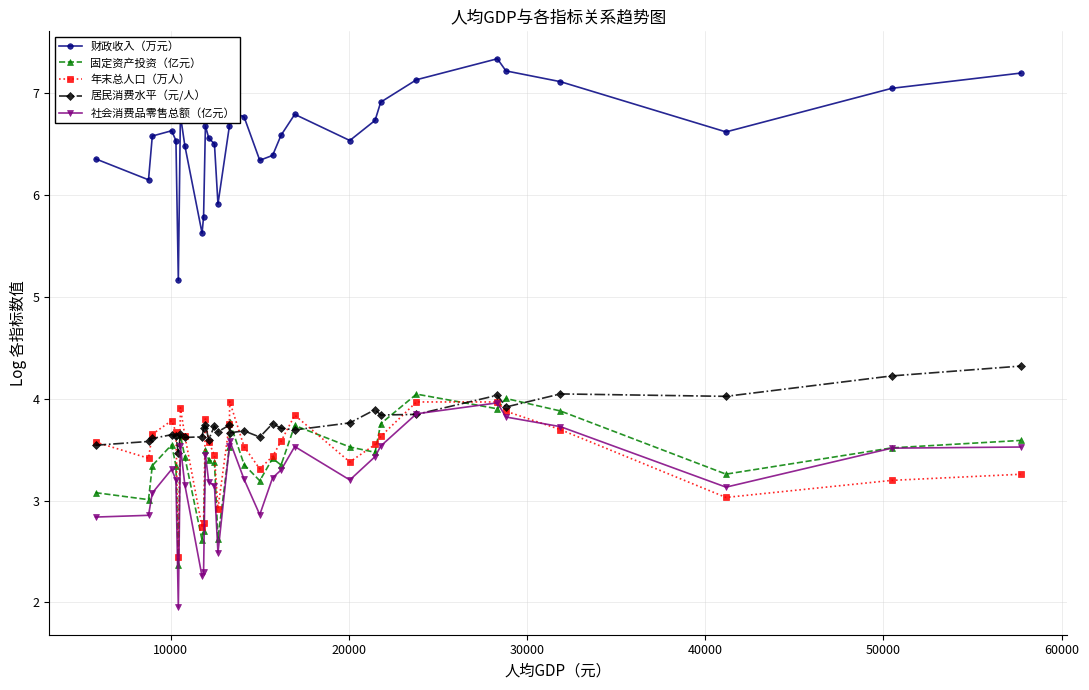

True or false: 财政收入（万元） and 社会消费品零售总额（亿元） cross at least once.

False